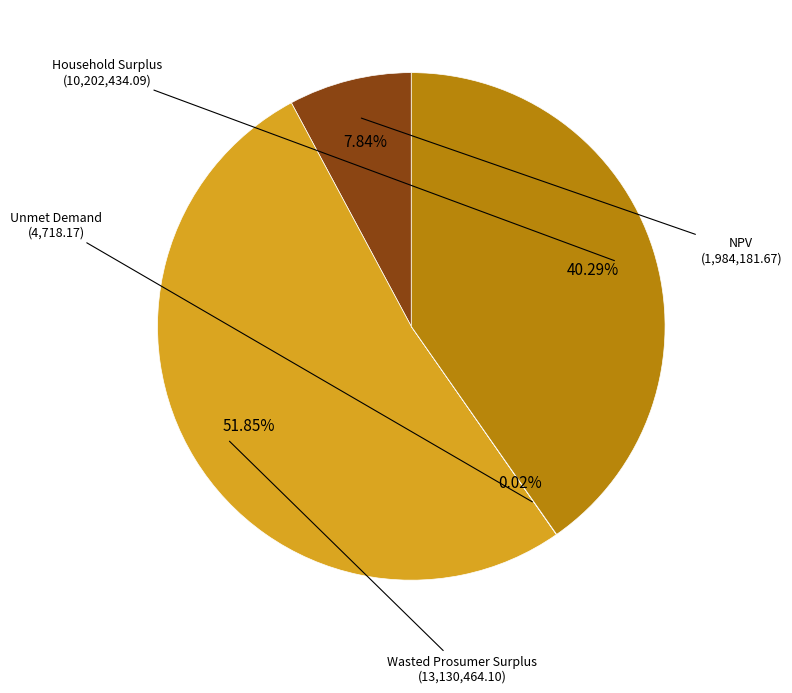

Is there any slice that represents more than half of the pie?

Yes